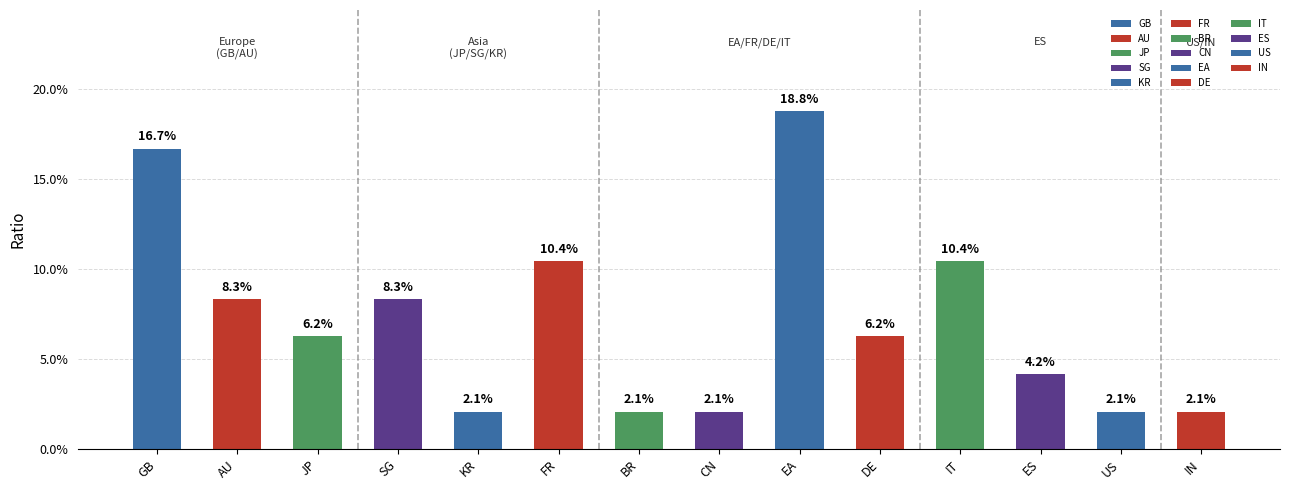

What is the average value?

7.1